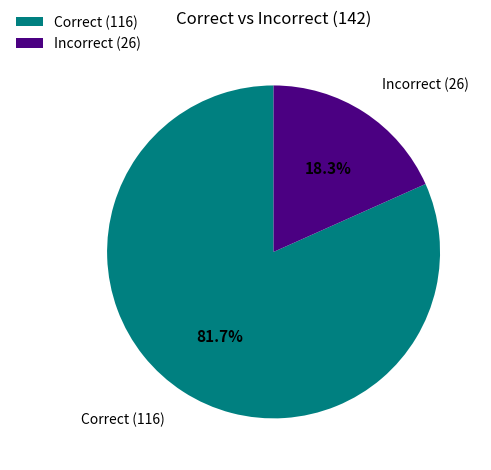

Which slice is the smallest?

Incorrect (26)